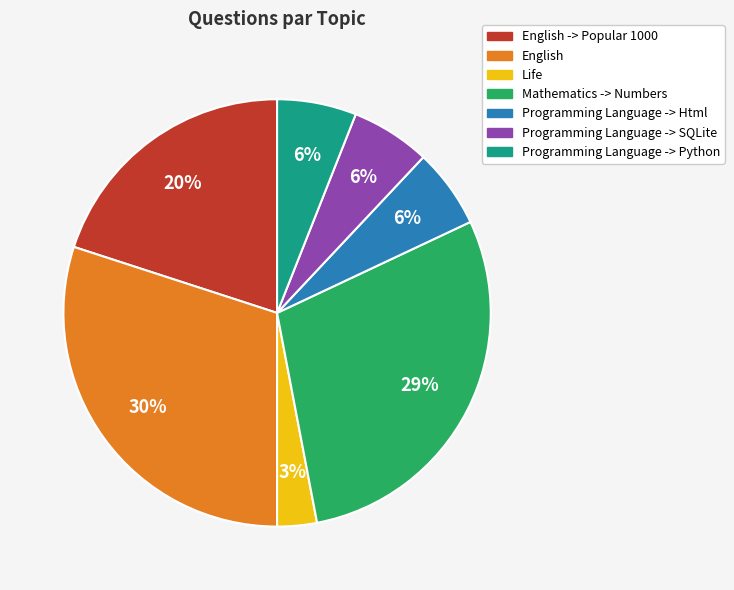

To the nearest percent, what is the difference between the largest and smallest slice percentages?

27%